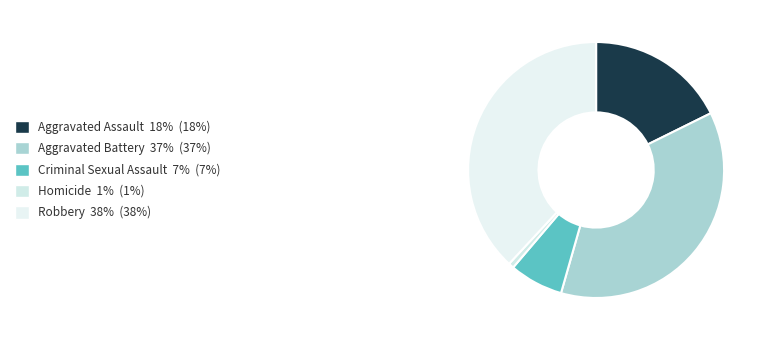

Which slice is the largest?

Robbery